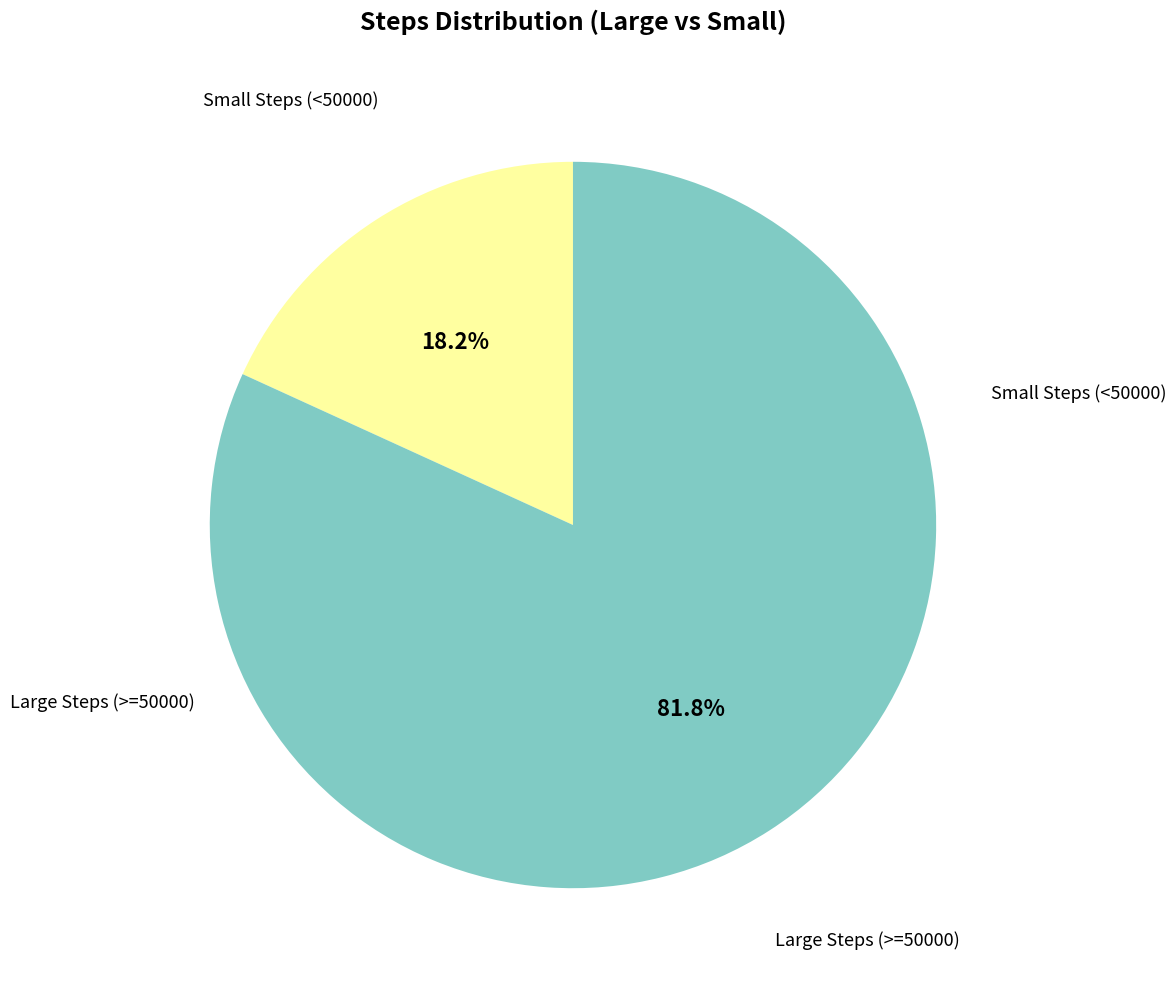

Is there any slice that represents more than half of the pie?

Yes